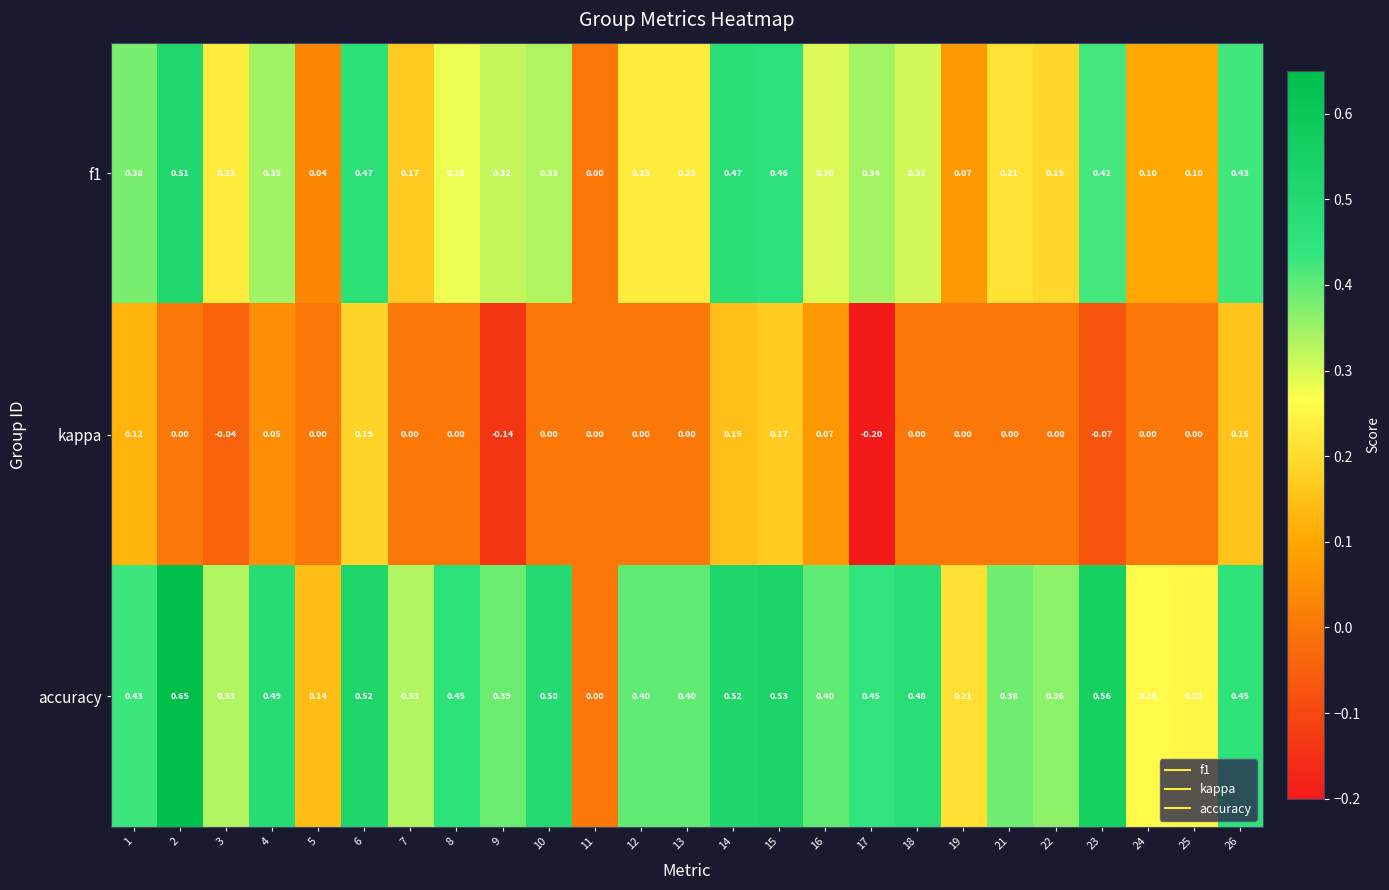

Is the value of accuracy at 17 greater than the value of f1 at 8?

Yes